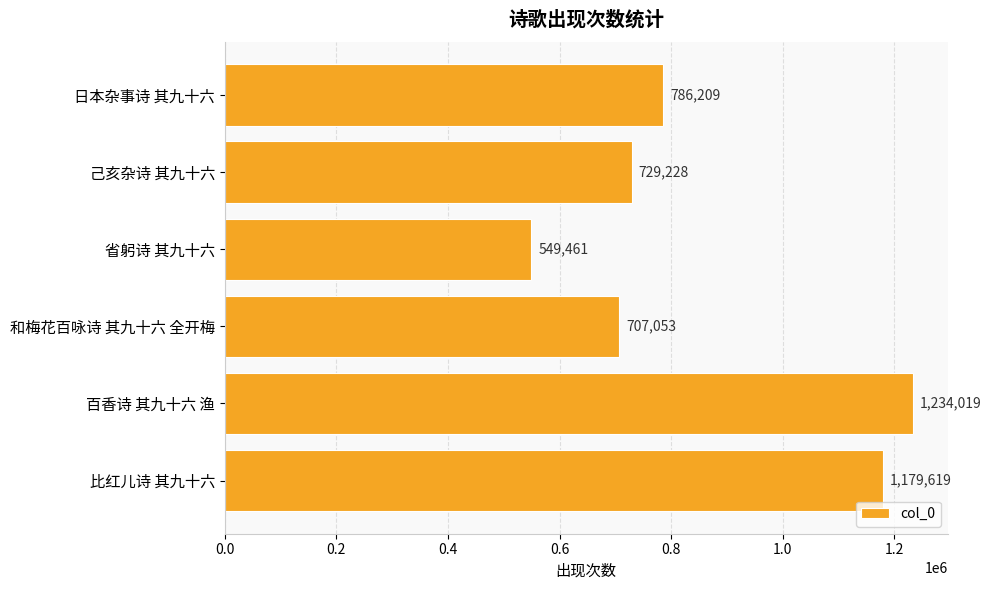

At which category does the chart reach its peak across all series?

百香诗 其九十六 渔